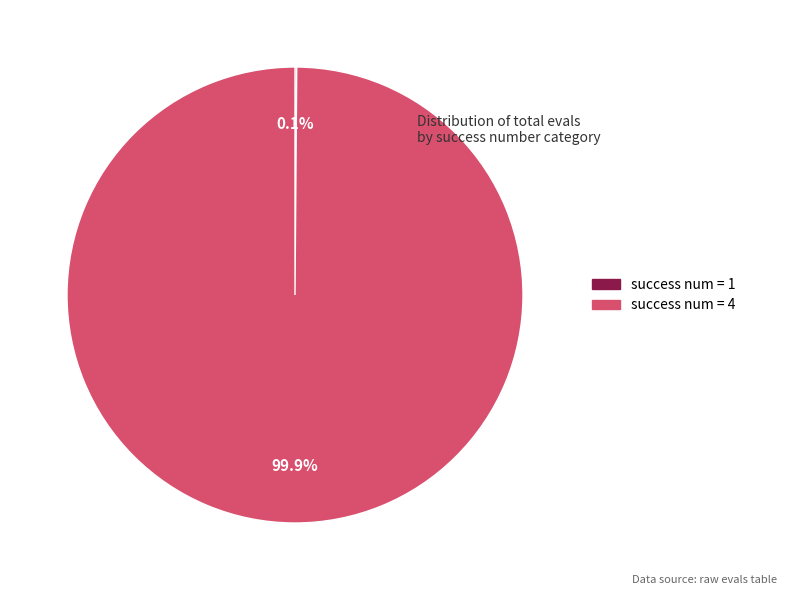

Is there any slice that represents more than half of the pie?

Yes